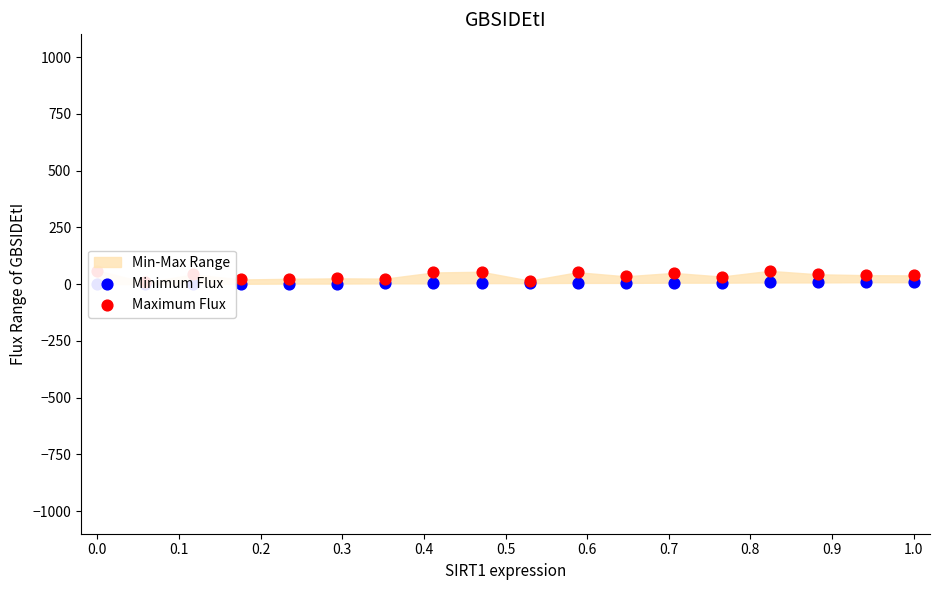

Which series has the largest total across all categories?

Maximum Flux